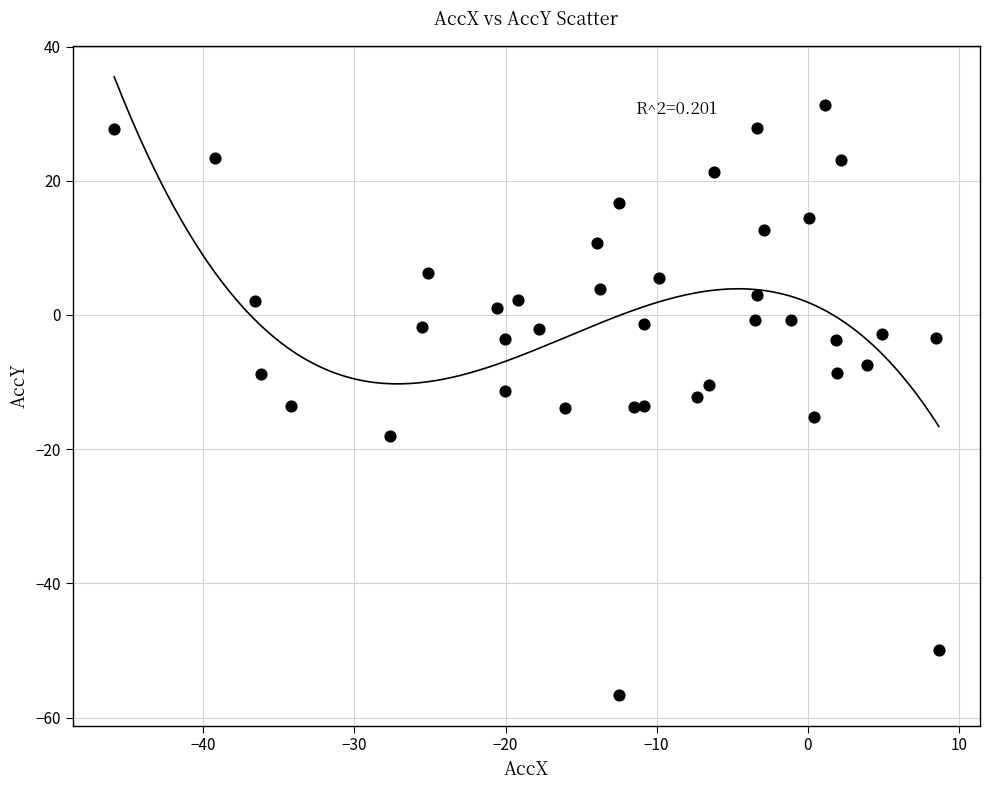

What is the range of X values (max minus min)?

54.6